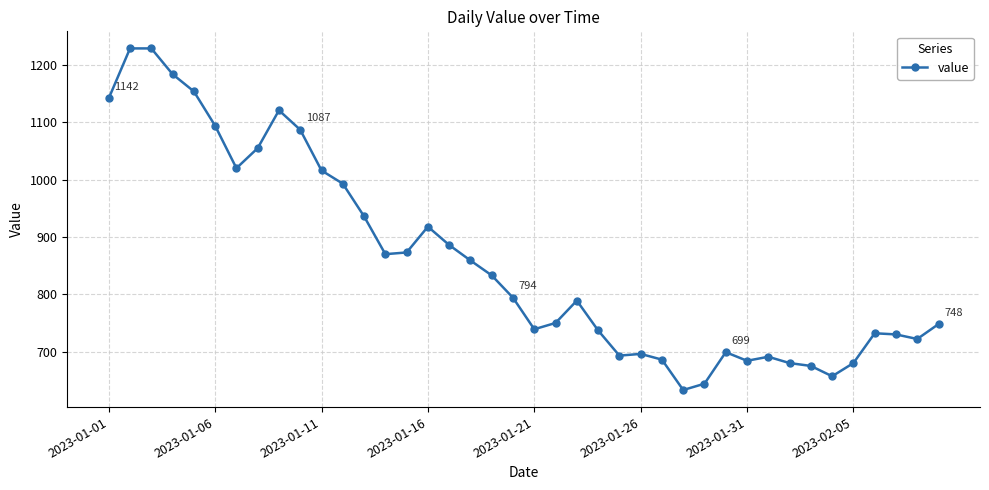

How many values are below 794?

20